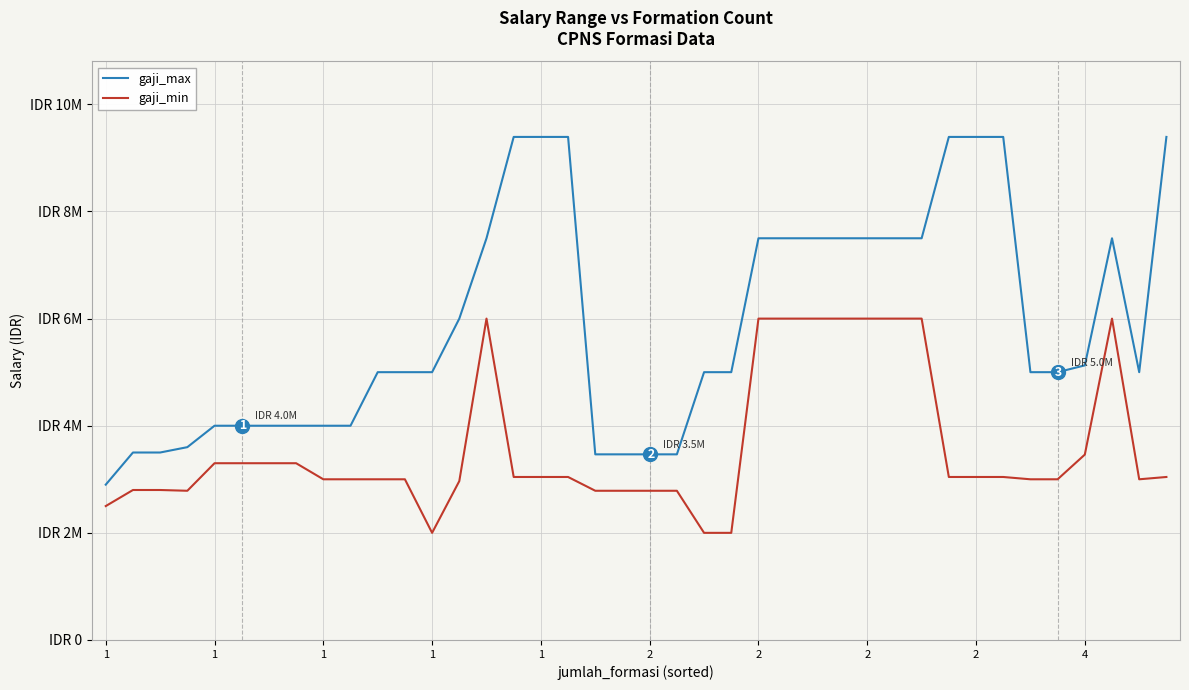

What are all the series names shown in the legend?

gaji_max, gaji_min